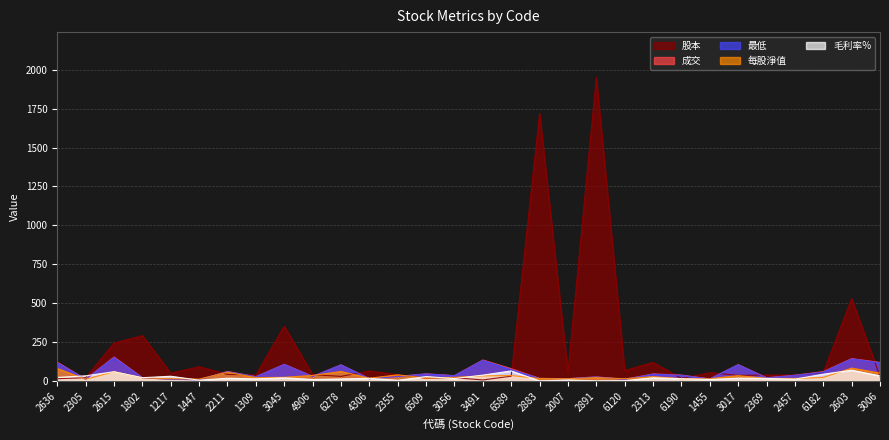

At how many categories does at least one series exceed 1393?

2